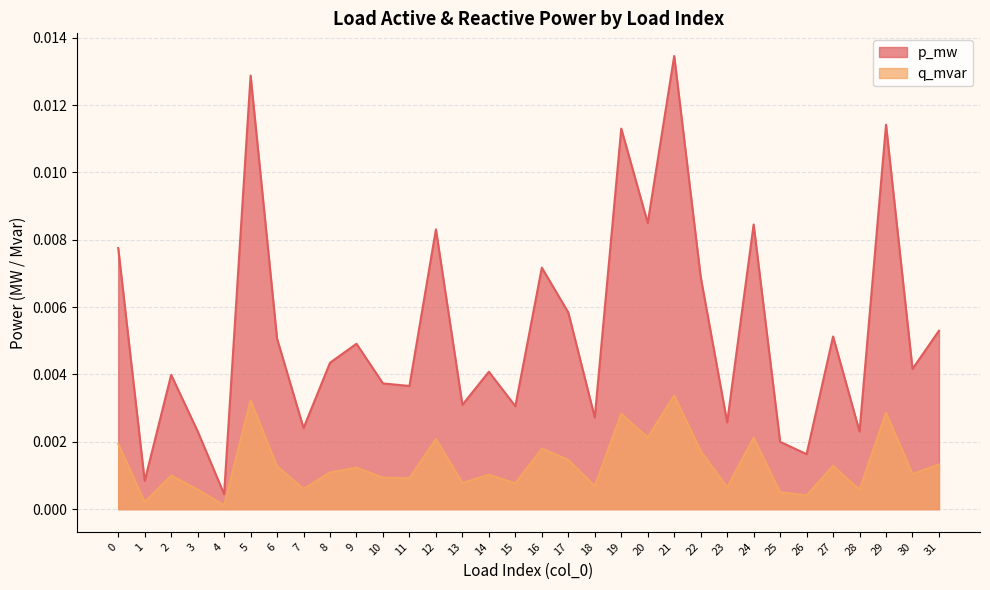

True or false: p_mw and q_mvar intersect in this chart.

False